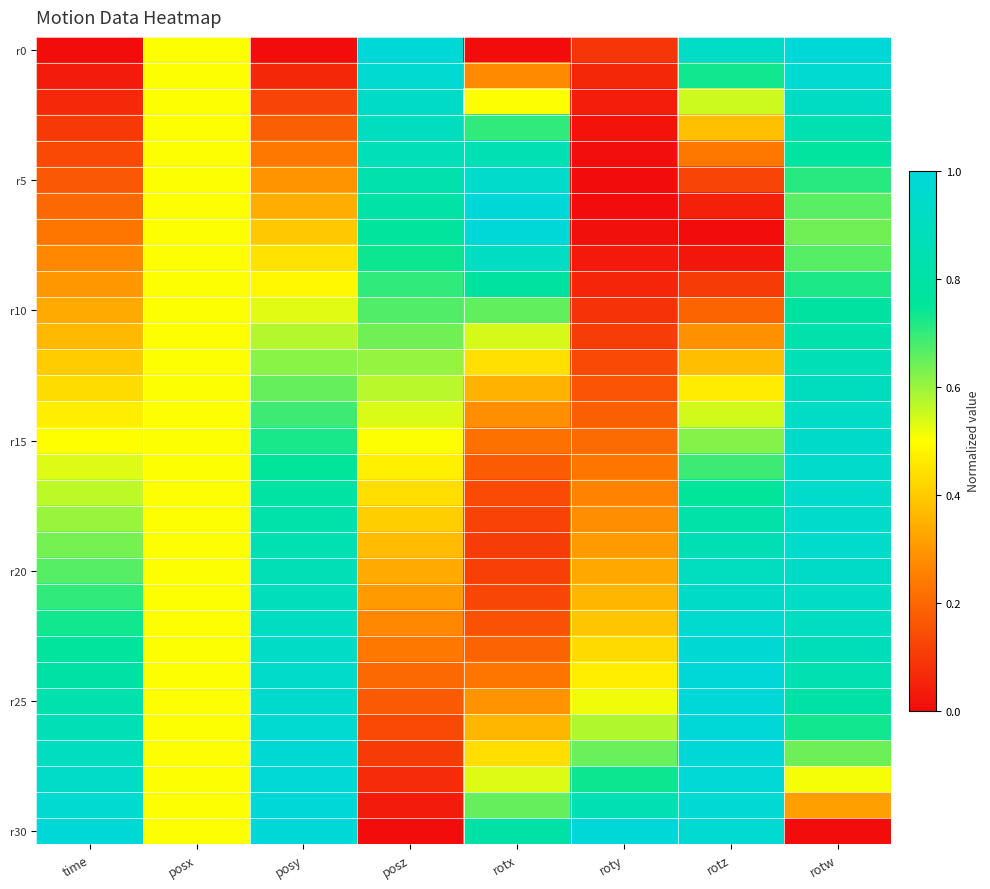

Count the number of data series in this chart.

31